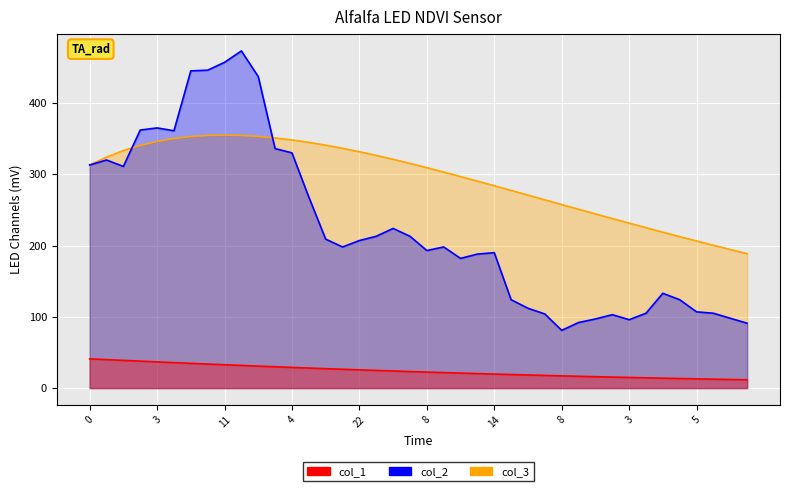

Read the col_3 value at 26.

270.7